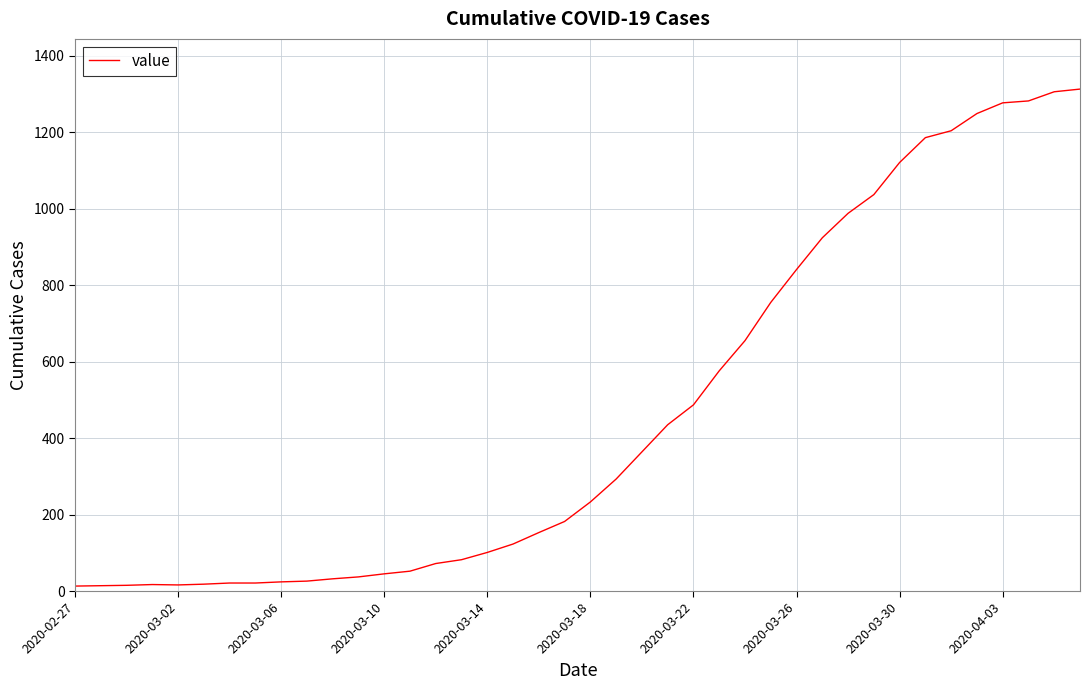

Does the chart display data point markers on the line(s)?

No